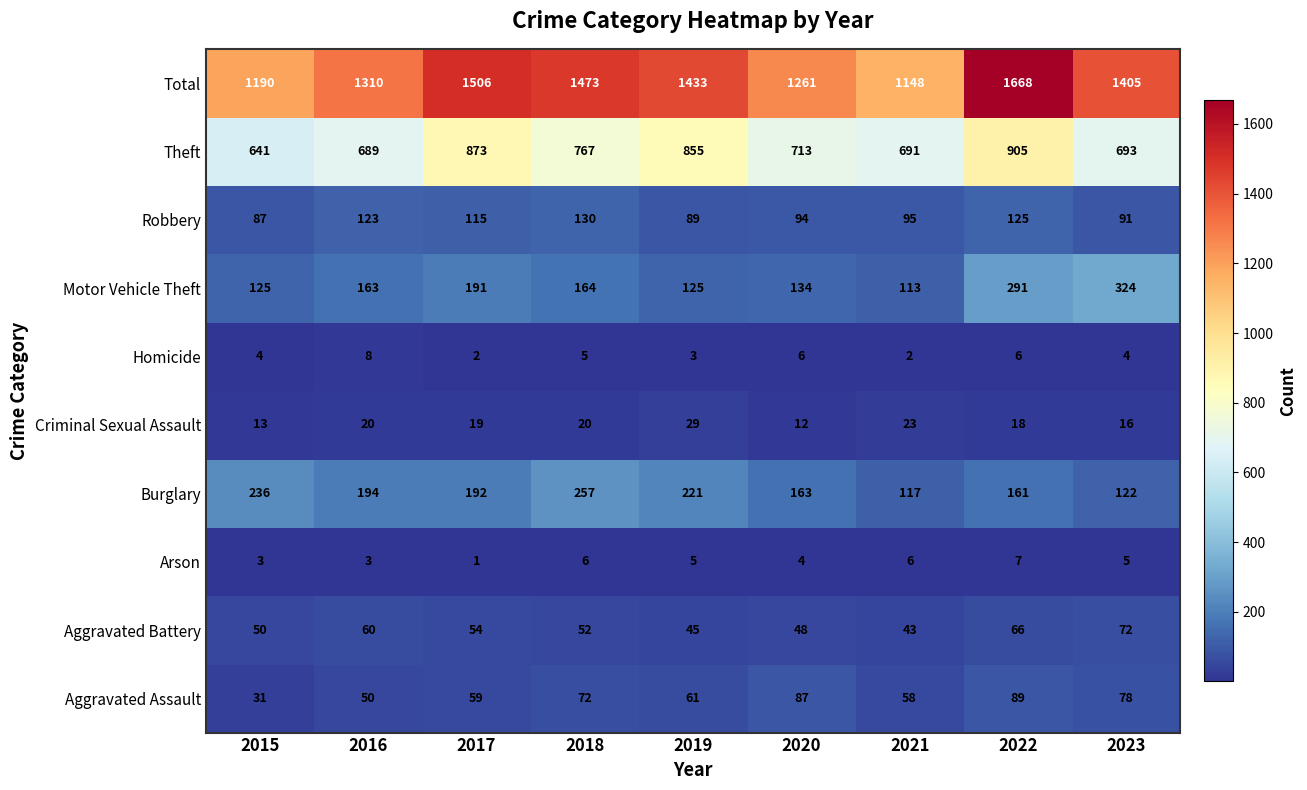

The value of Motor Vehicle Theft at 2020 is 134. True or false?

True